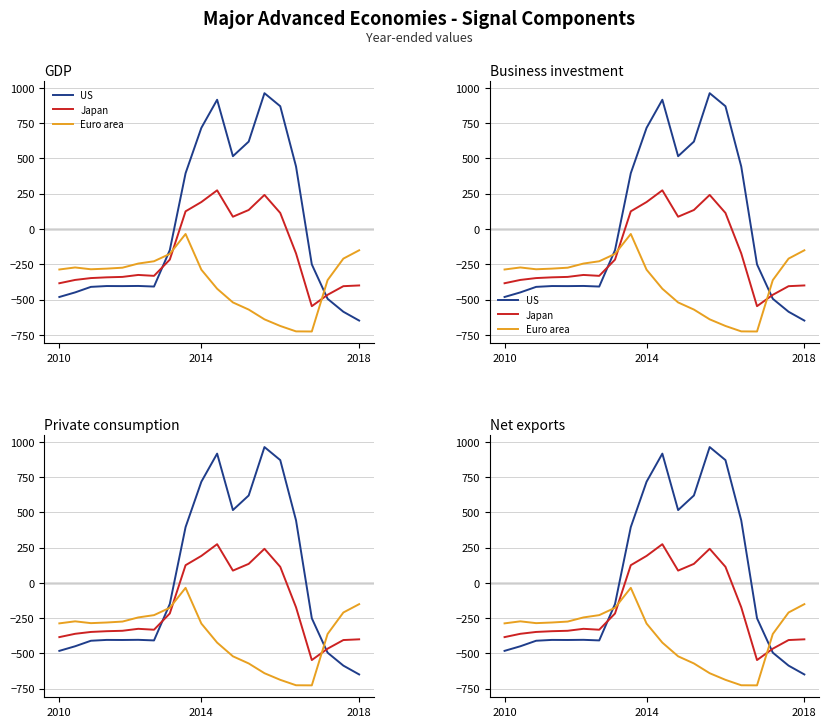

Between which two adjacent categories do Japan and Euro area first intersect?

7 and 8